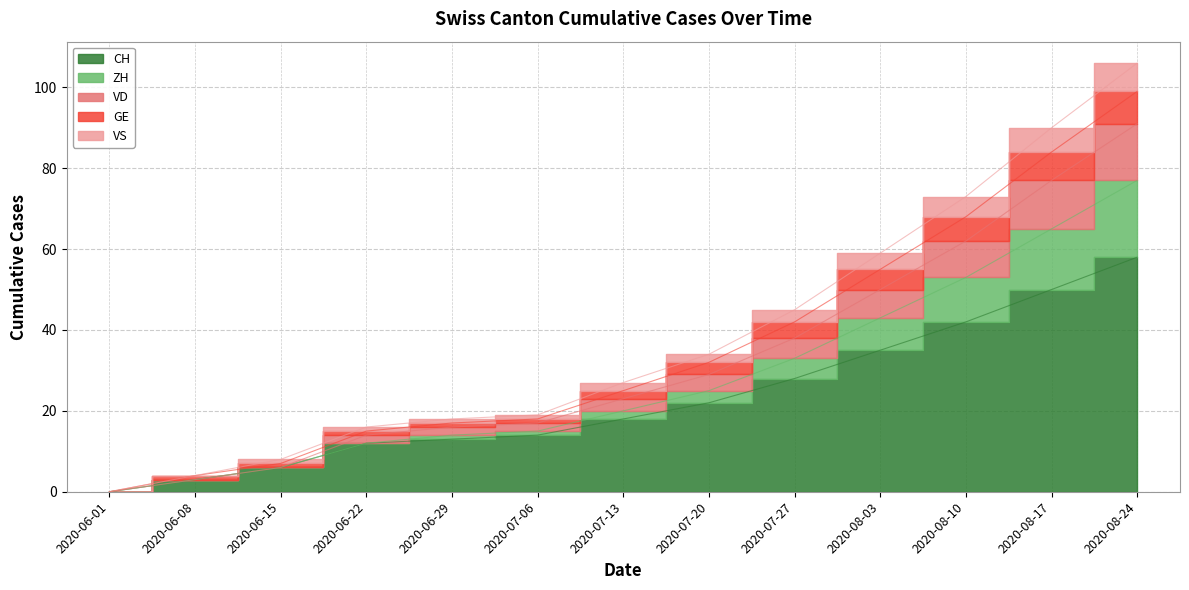

Which series changed the most between 2020-06-29 and 2020-07-13?

ZH